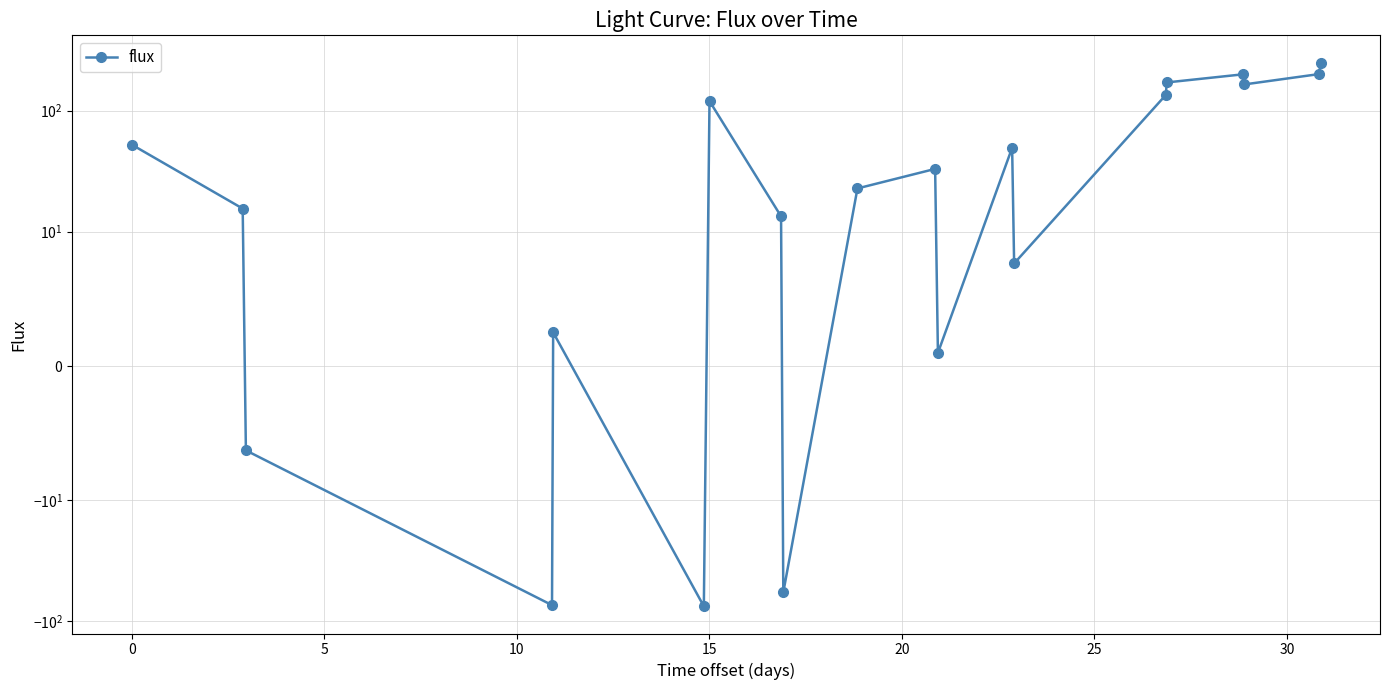

Does the chart display data point markers on the line(s)?

Yes